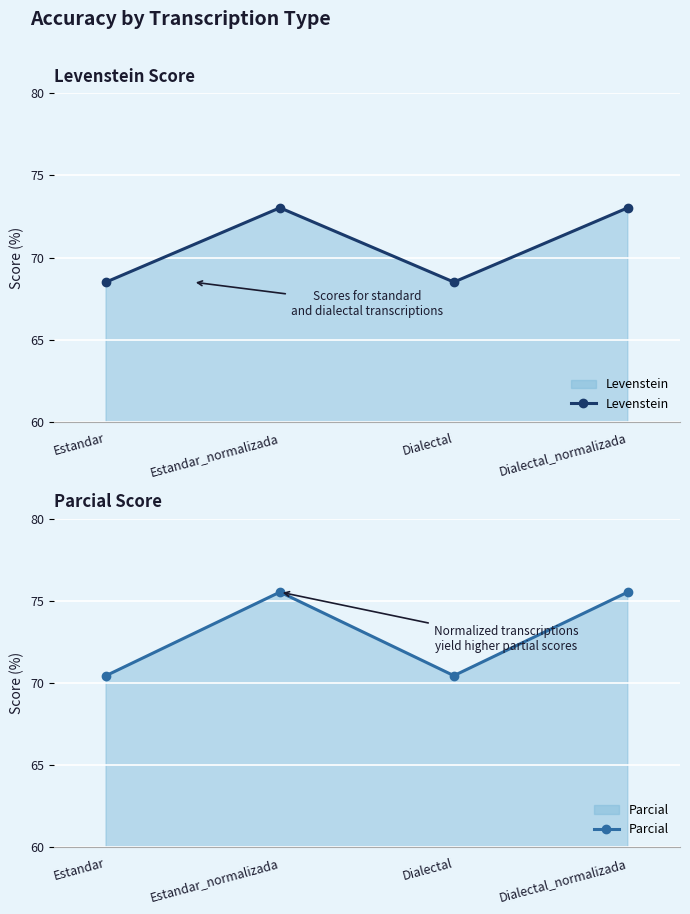

What are all the series names shown in the legend?

Levenstein, Parcial